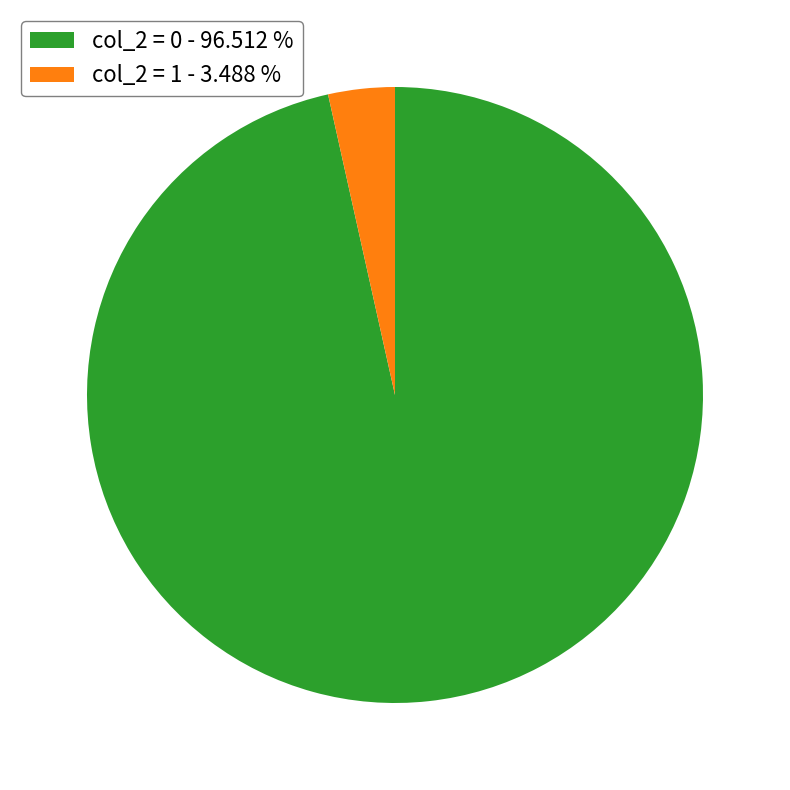

Combined, do col_2 = 1 - 3.488 % and col_2 = 0 - 96.512 % account for over 50%?

Yes